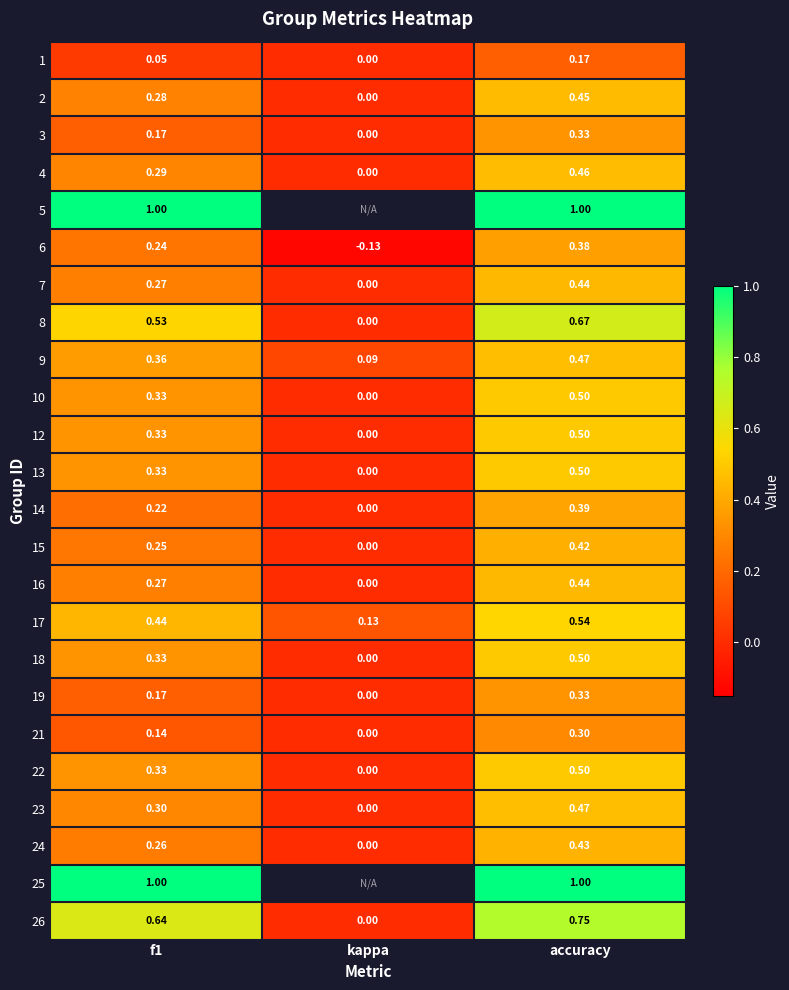

The value of 7 at kappa is 0.0. True or false?

True